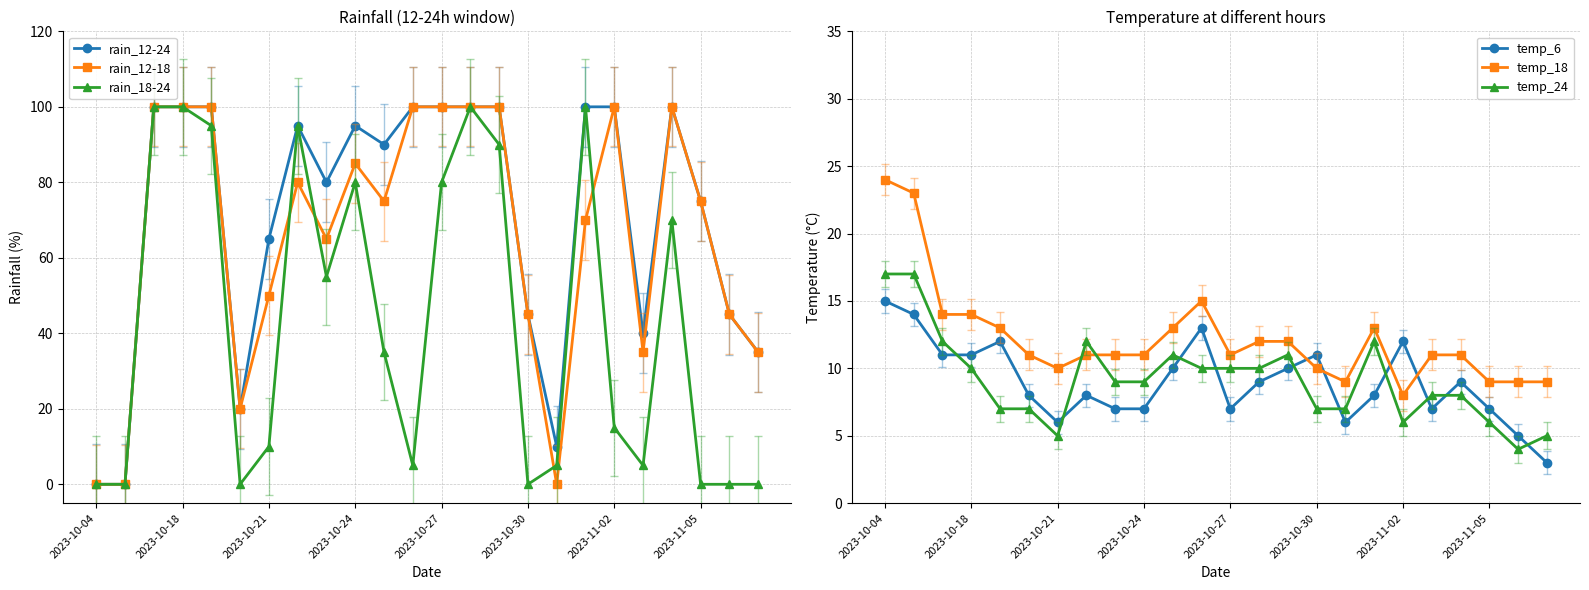

How many times do rain_18-24 and rain_12-18 cross each other?

4